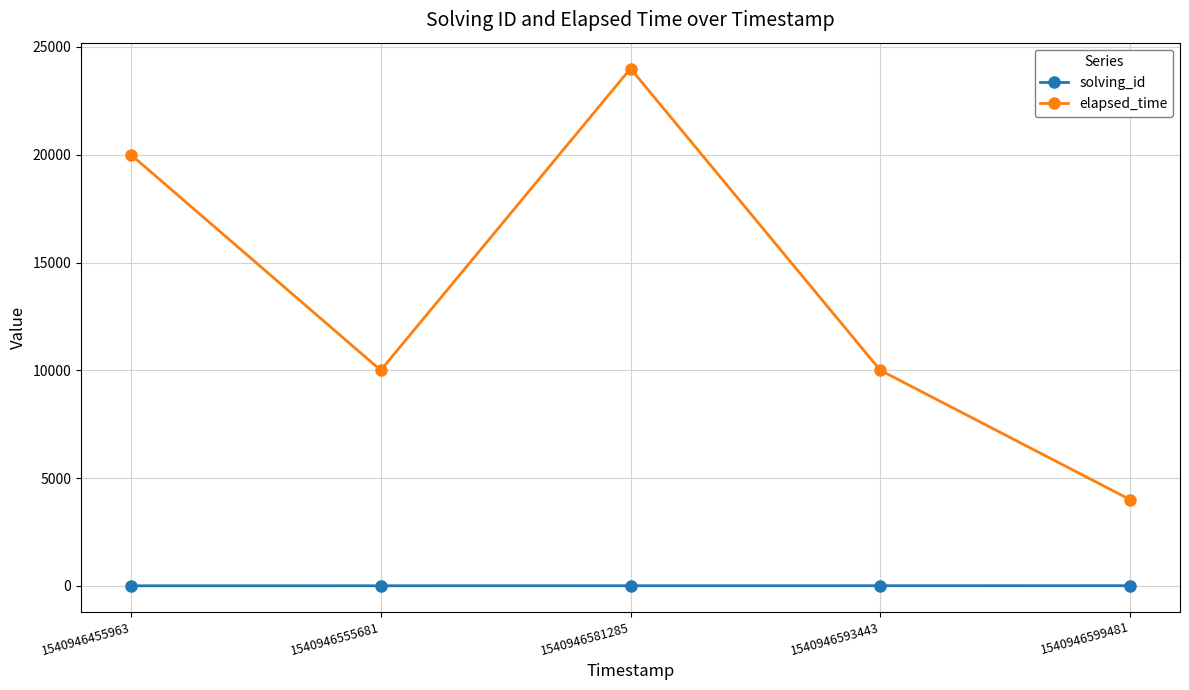

What is the sum of all solving_id values?

15